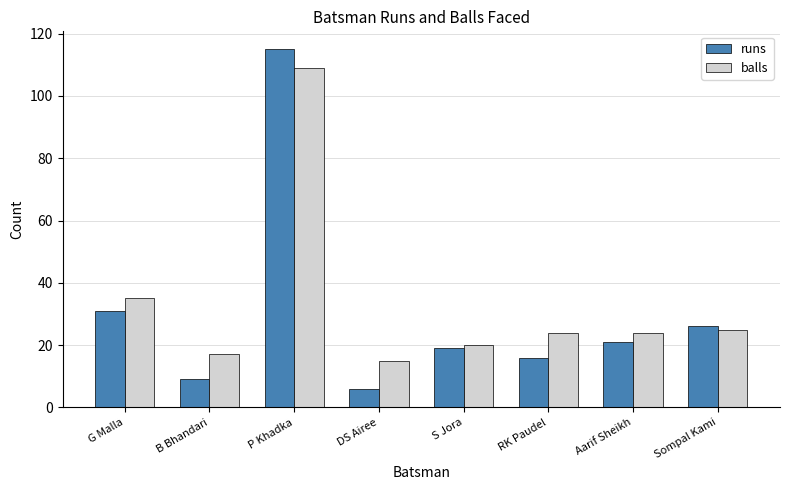

How many bars are there in each group?

2